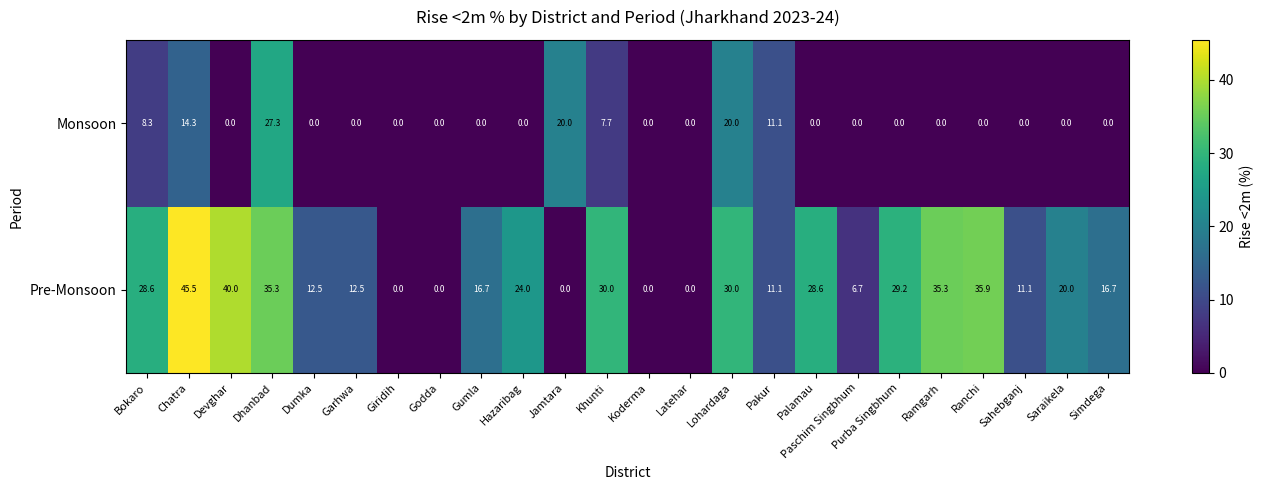

At Jamtara, list the series in order from largest to smallest.

Monsoon, Pre-Monsoon